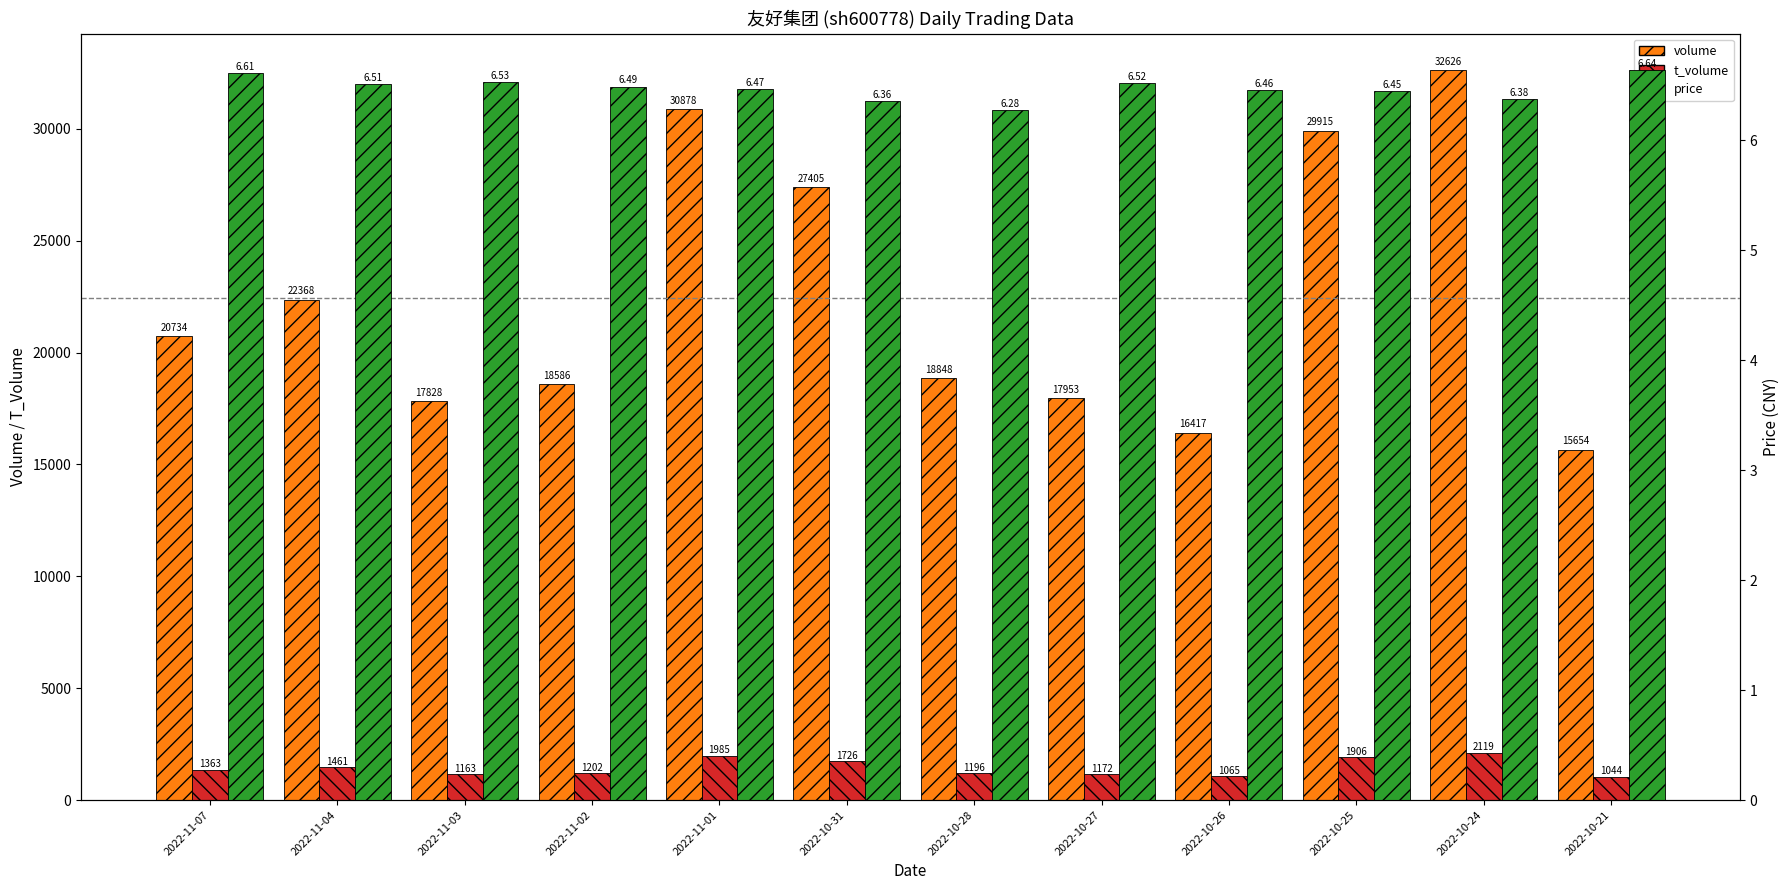

At which label does volume first exceed 20734?

2022-11-04